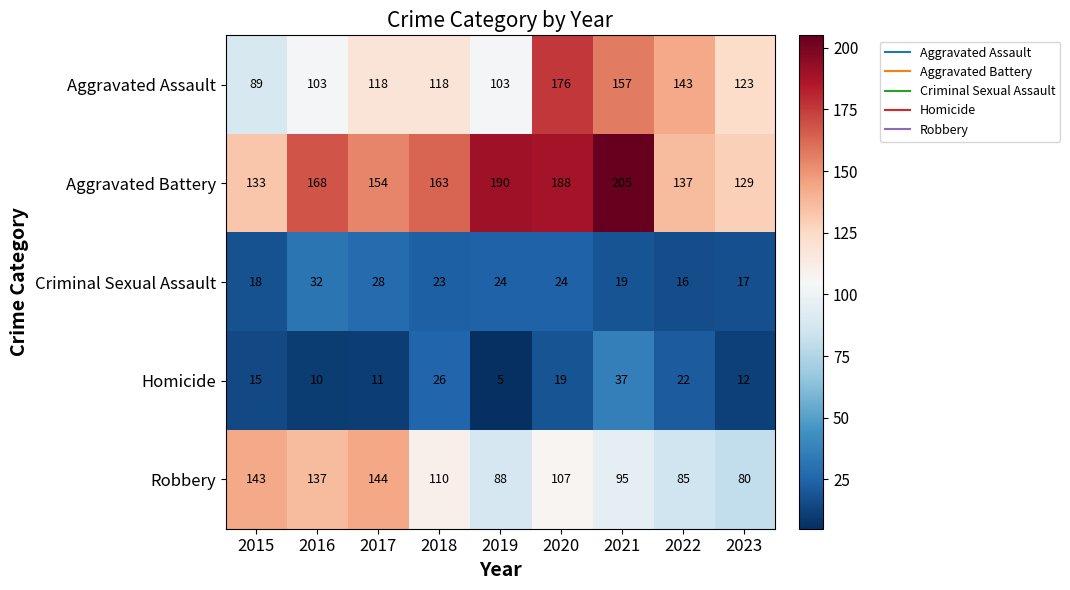

Which series has the largest total across all categories?

Aggravated Battery